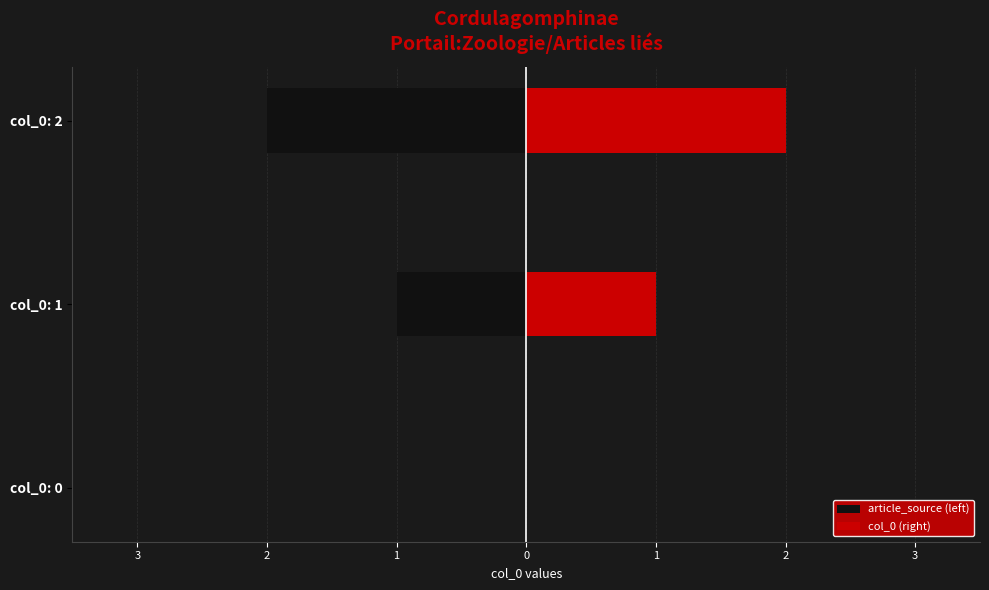

What is the difference between the maximum and minimum values in the col_0 (right) series?

2